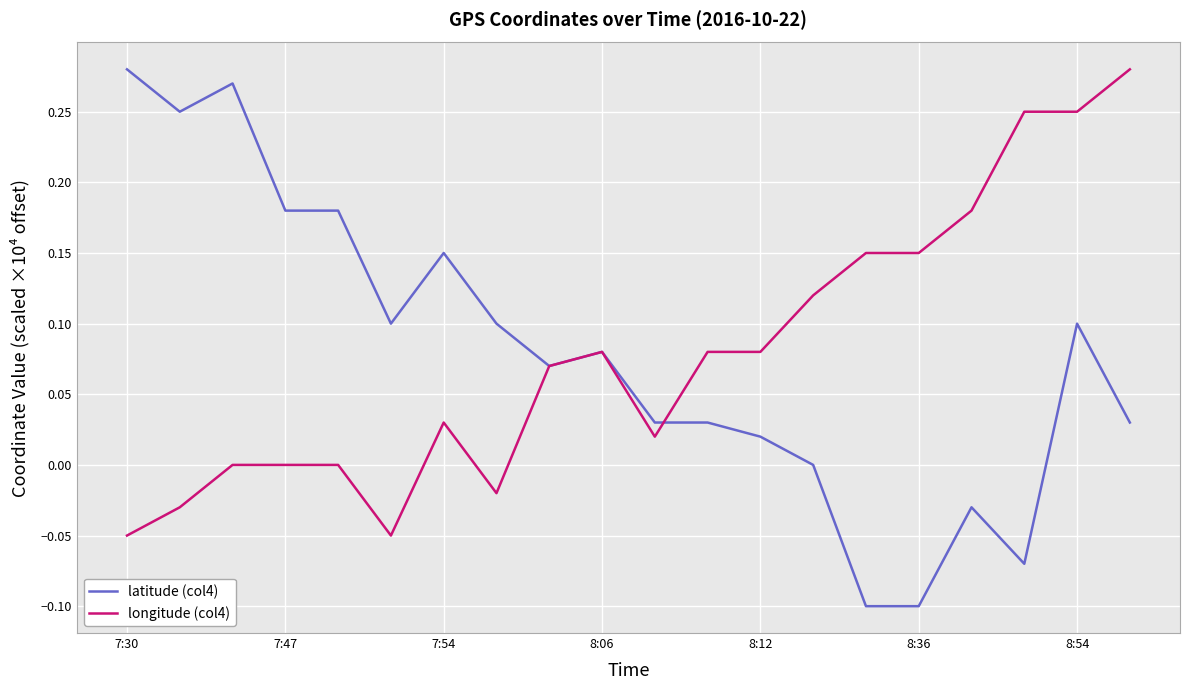

What is the difference between the maximum and minimum values in the latitude (col4) series?

0.4